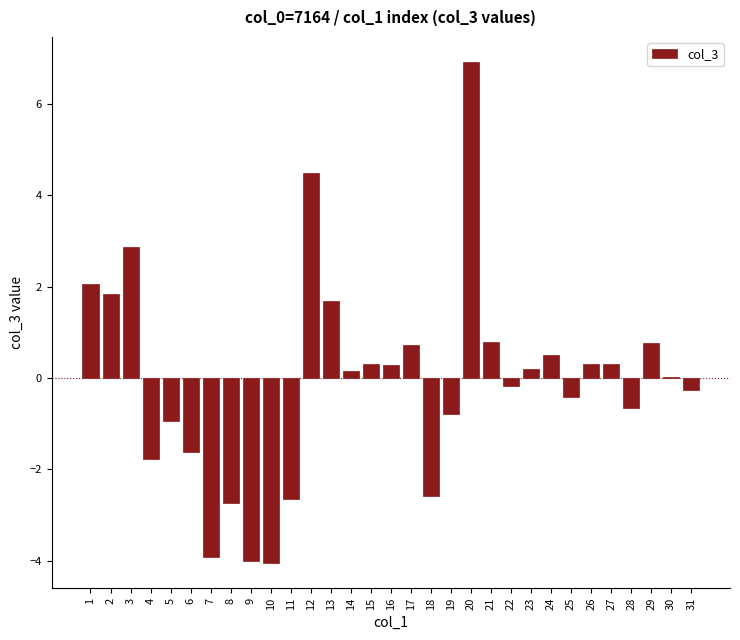

Between 21 and 6, which is larger?

21